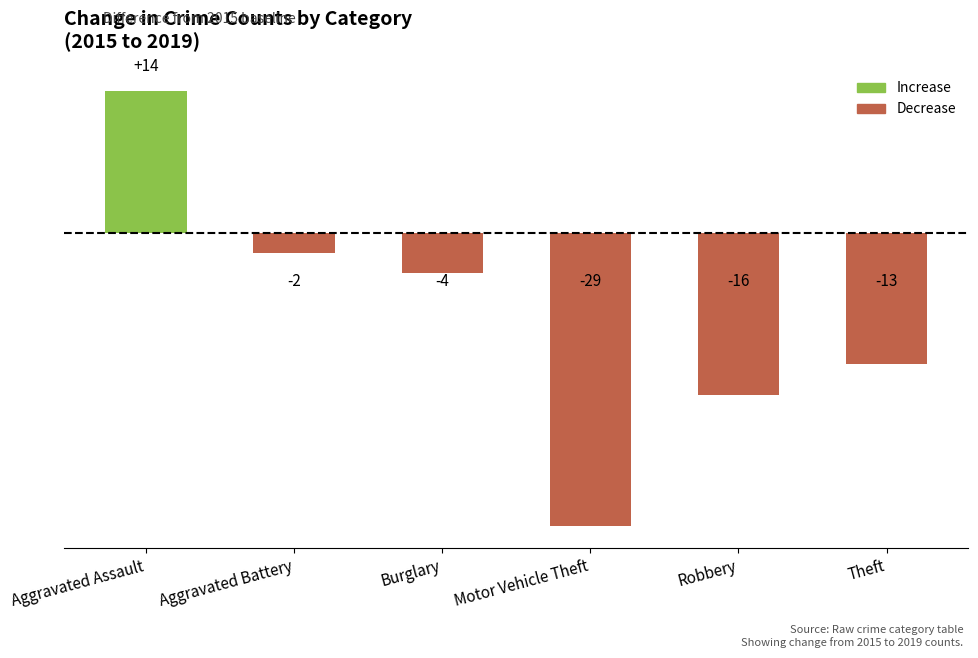

Where is the data nearest to the value -7?

Burglary